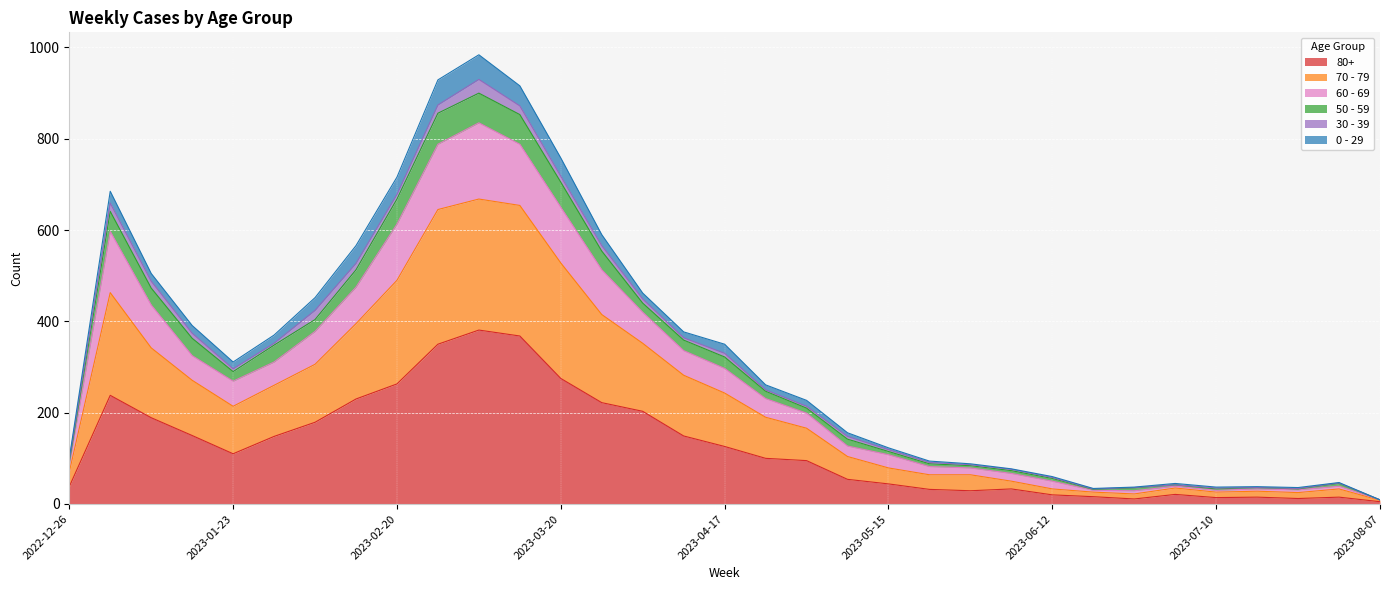

At which category does 70 - 79 reach its first local valley?

2023-01-23